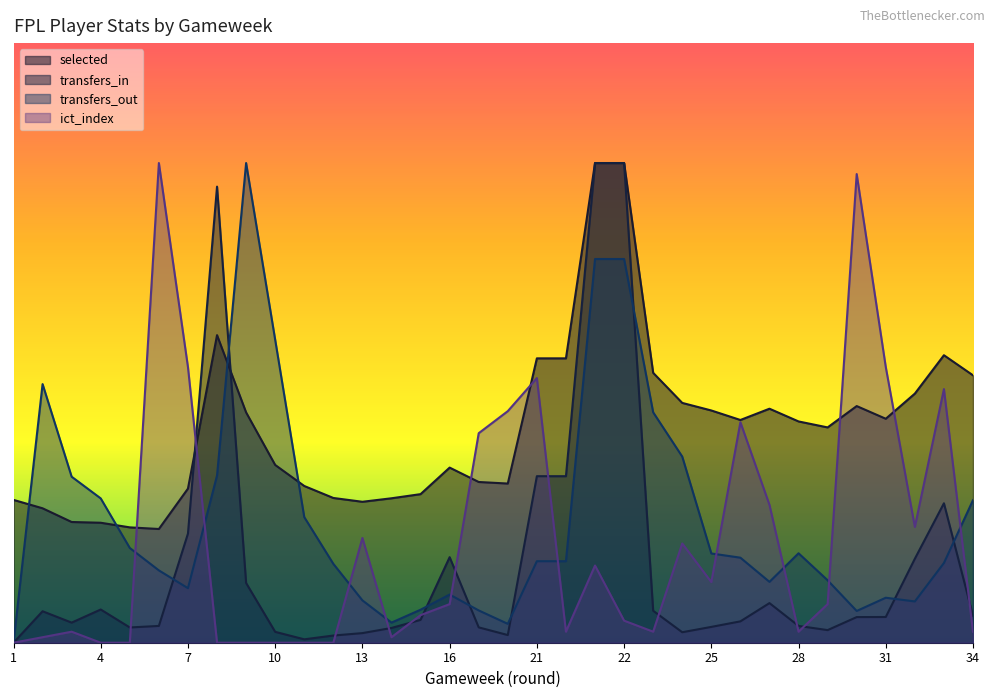

Between 15 and 27, which series saw the biggest shift?

ict_index